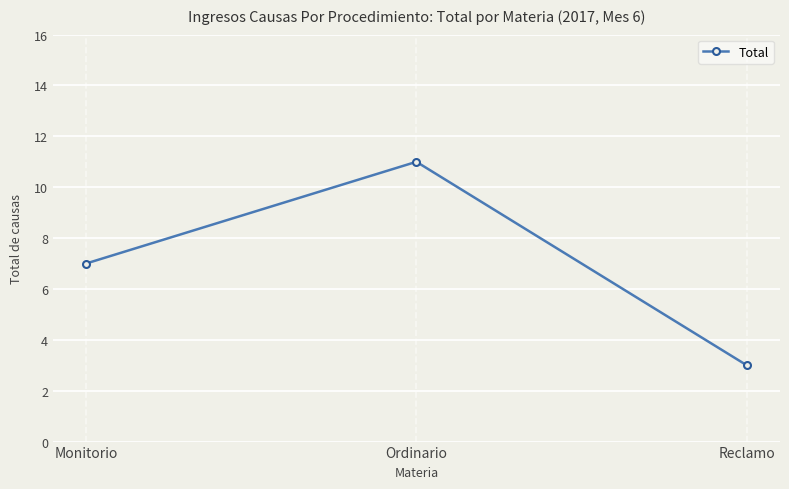

What is the greatest value displayed?

11